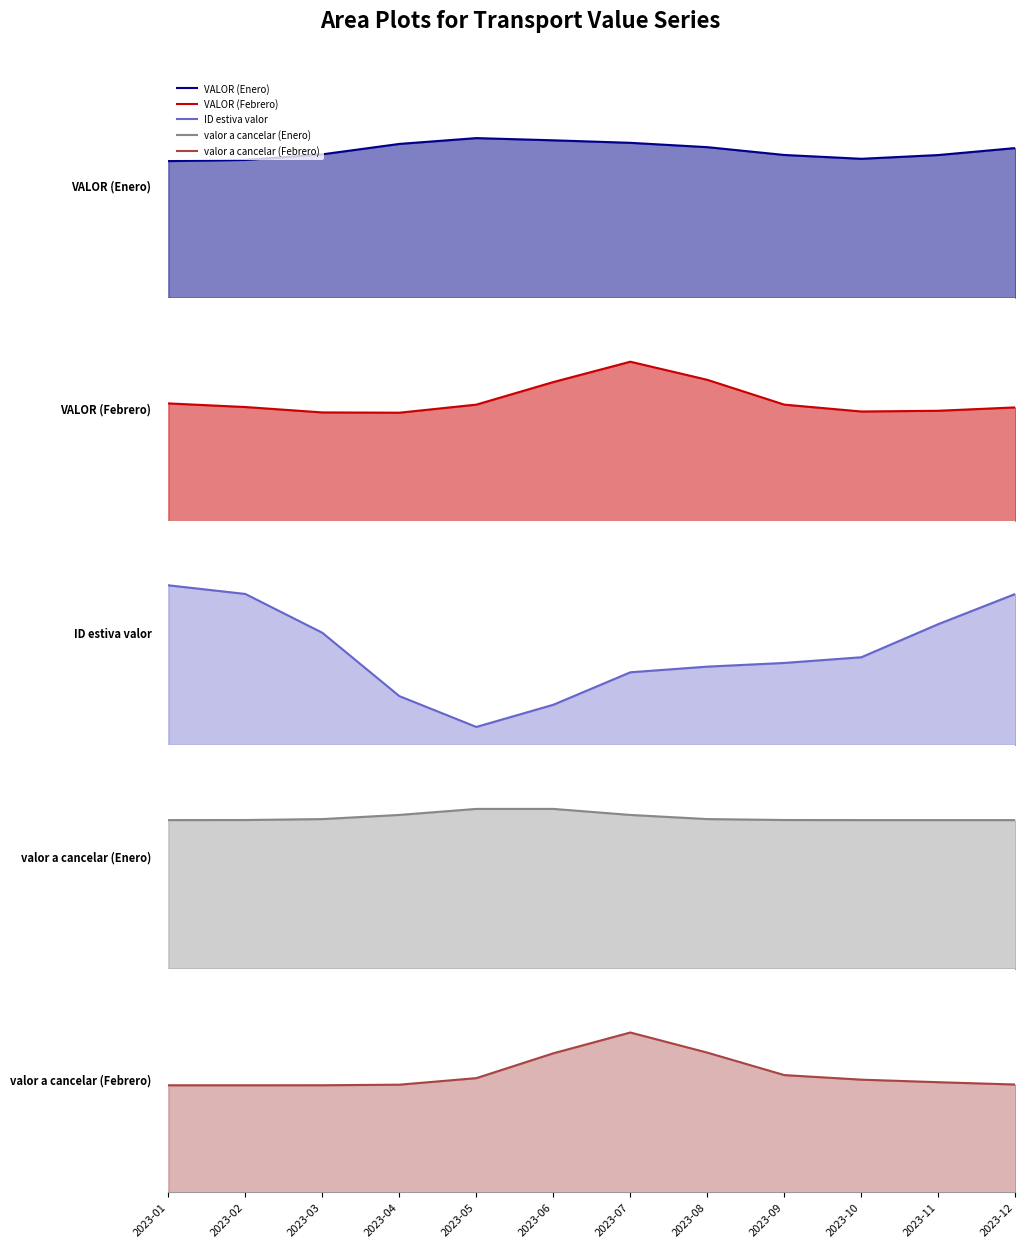

Rank the categories by ID estiva valor value from lowest to highest.

2023-05, 2023-06, 2023-04, 2023-07, 2023-08, 2023-09, 2023-10, 2023-03, 2023-11, 2023-02, 2023-12, 2023-01